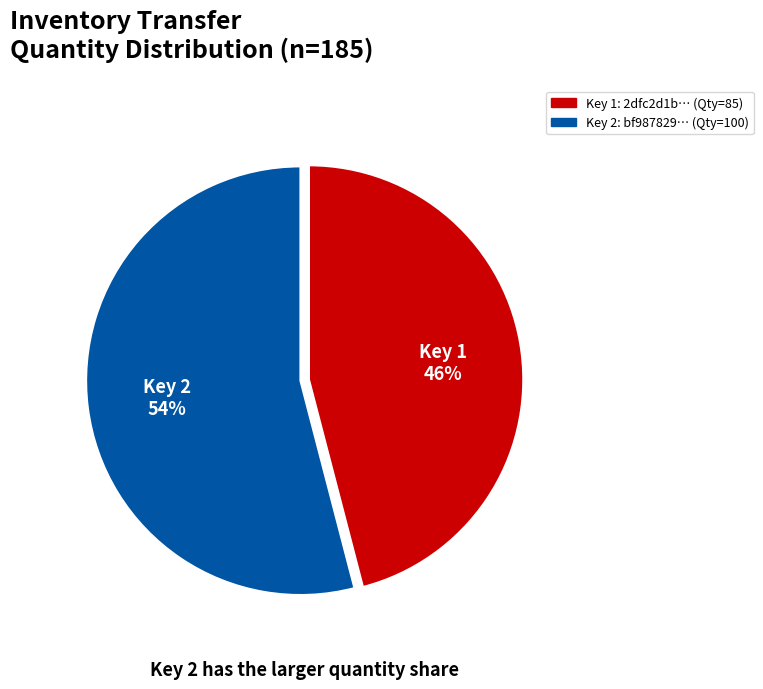

How many slices are in this pie chart?

2